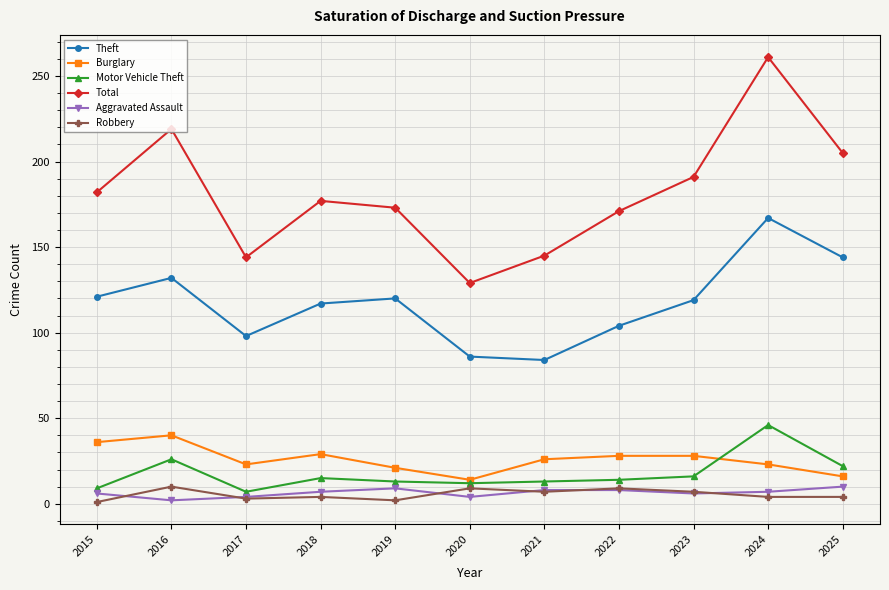

At which label does Theft reach its peak?

2024